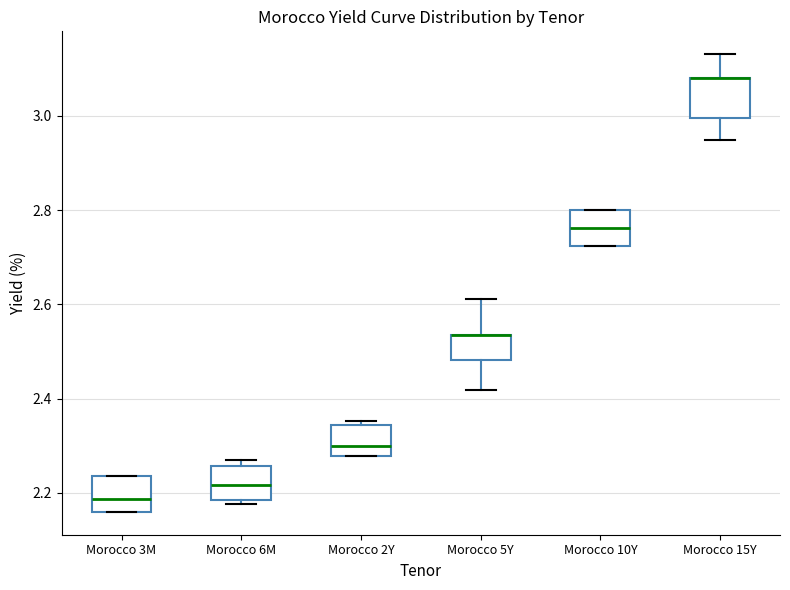

Reading left to right, read every box against the y-axis: the position of its median line, the range the box covers, and the ends of its whiskers. The values are not printed on the chart, so give them approximately, as read against the axis.

Morocco 3M: median 2.18, box 2.16 to 2.24, whiskers 2.16 to 2.24
Morocco 6M: median 2.22, box 2.18 to 2.26, whiskers 2.18 (just below the box's lower edge) to 2.28
Morocco 2Y: median 2.30, box 2.28 to 2.34, whiskers 2.28 to 2.36
Morocco 5Y: median 2.54 (drawn on the box's upper edge), box 2.48 to 2.54, whiskers 2.42 to 2.62
Morocco 10Y: median 2.76, box 2.72 to 2.80, whiskers 2.72 to 2.80
Morocco 15Y: median 3.08 (drawn on the box's upper edge), box 3.00 to 3.08, whiskers 2.96 to 3.14